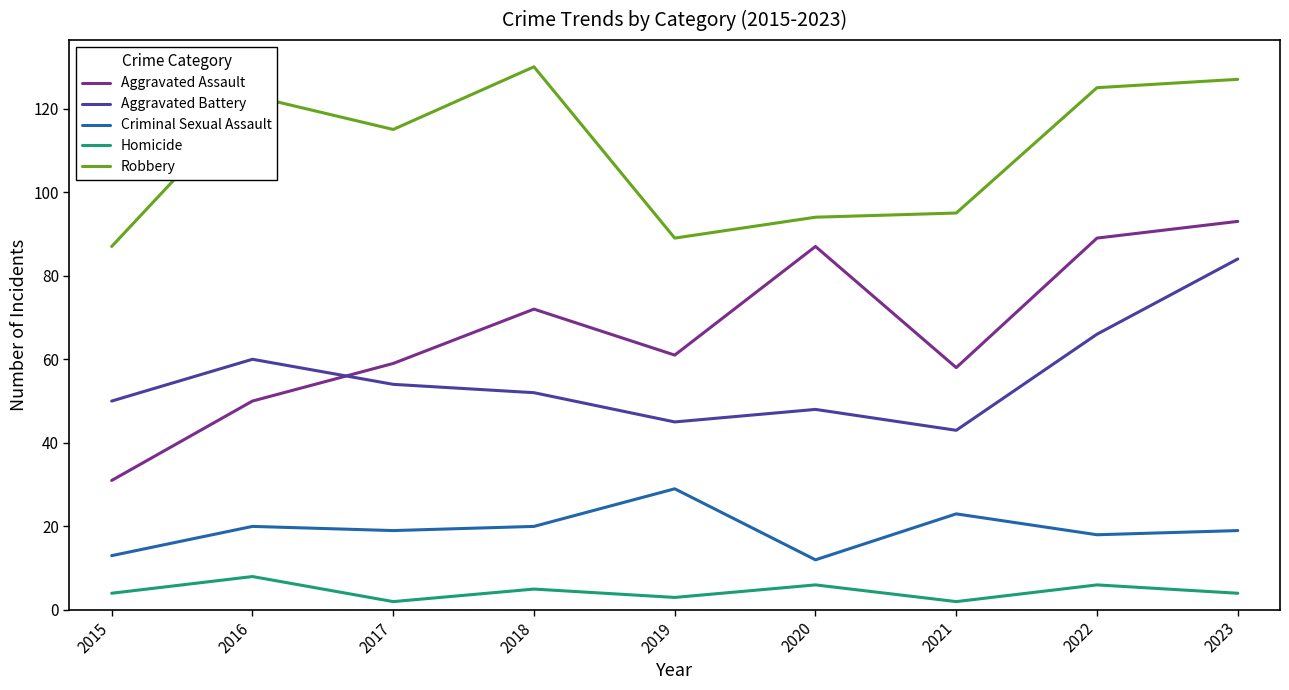

Reading left to right, what are all the values shown in this chart?

Aggravated Assault: 2015=31	2016=50	2017=59	2018=72	2019=61	2020=87	2021=58	2022=89	2023=93
Aggravated Battery: 2015=50	2016=60	2017=54	2018=52	2019=45	2020=48	2021=43	2022=66	2023=84
Criminal Sexual Assault: 2015=13	2016=20	2017=19	2018=20	2019=29	2020=12	2021=23	2022=18	2023=19
Homicide: 2015=4	2016=8	2017=2	2018=5	2019=3	2020=6	2021=2	2022=6	2023=4
Robbery: 2015=87	2016=123	2017=115	2018=130	2019=89	2020=94	2021=95	2022=125	2023=127